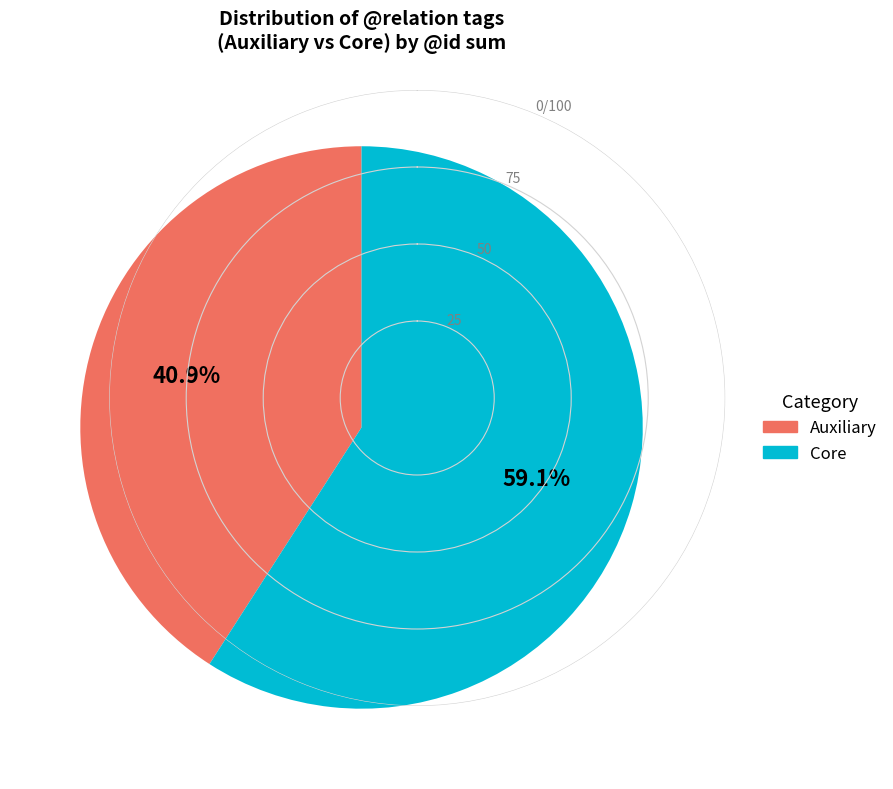

Does any single category account for the majority?

Yes